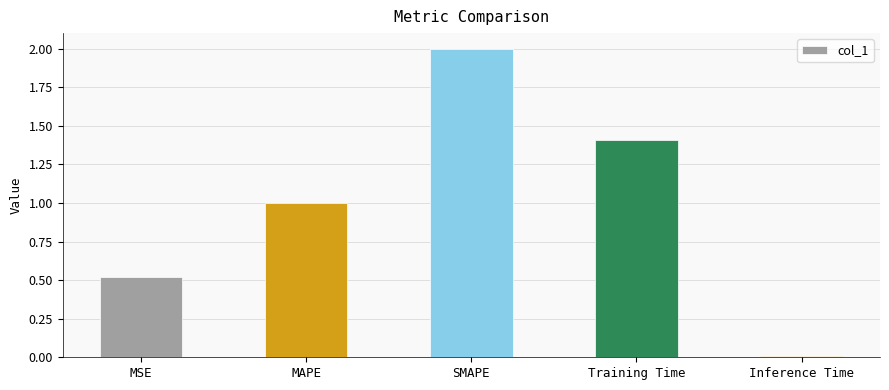

What is the sum of all values?

4.9